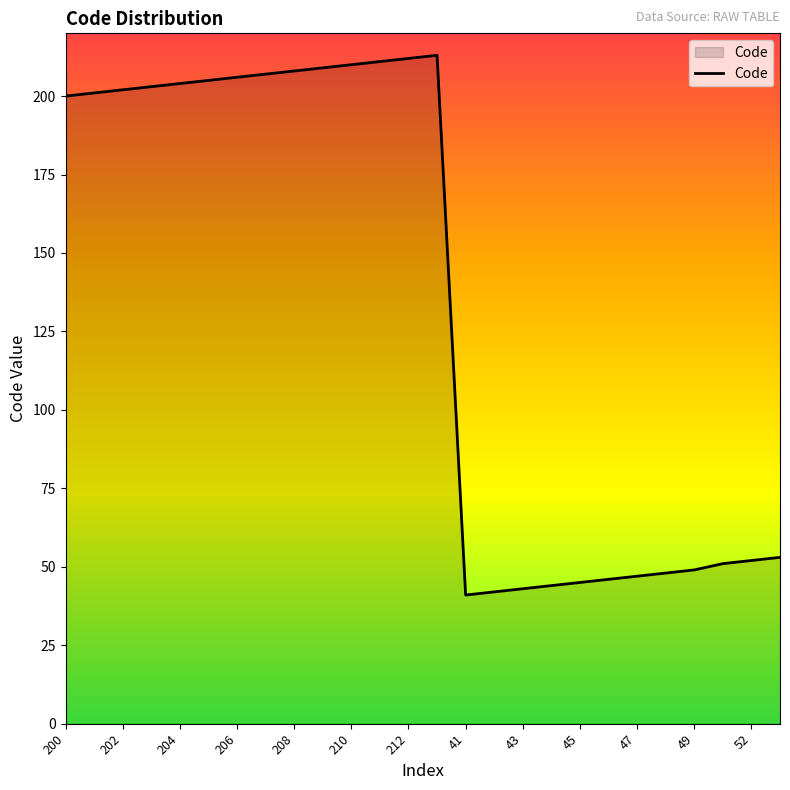

What is the smallest value displayed?

41